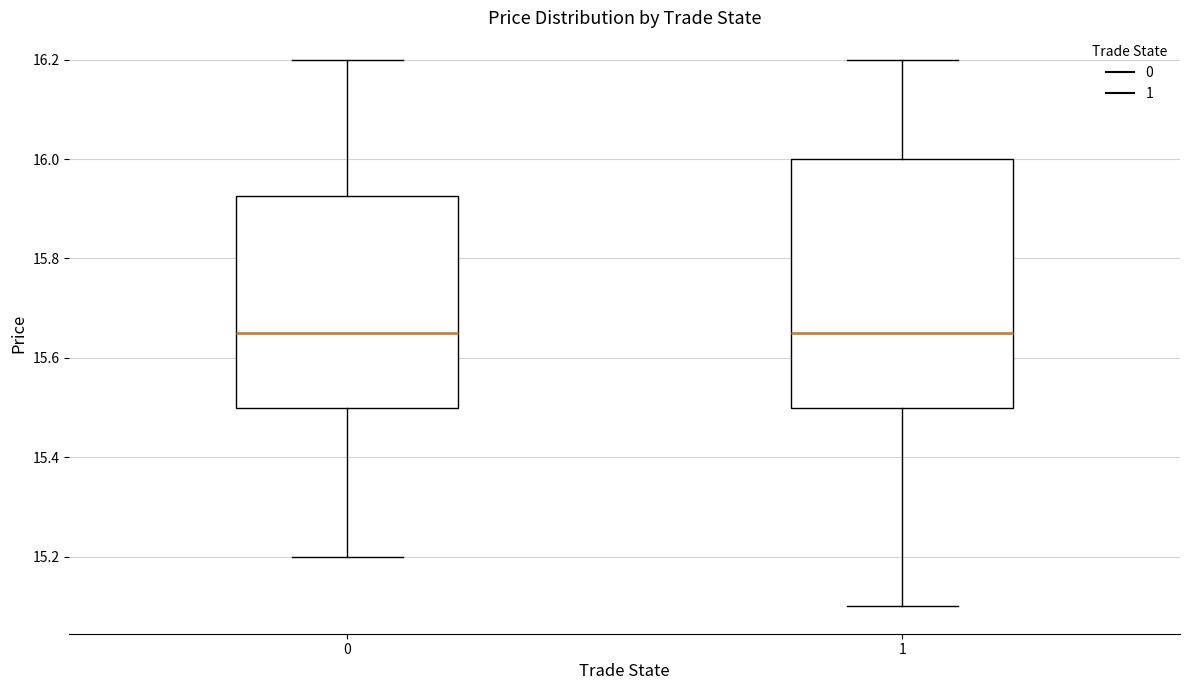

Where is the upper edge of the box at x = 0 on the y-axis? The values are not printed on the chart, so give them approximately, as read against the axis.

15.92